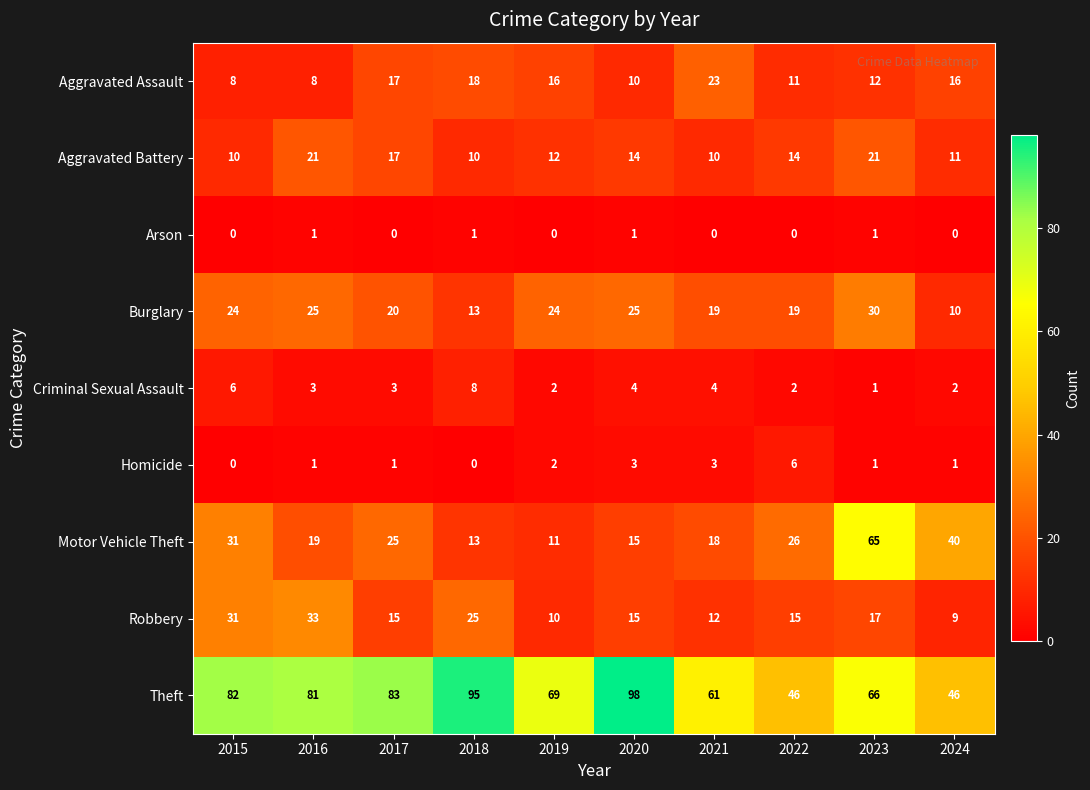

Is it true that Motor Vehicle Theft equals 60 at 2024?

False